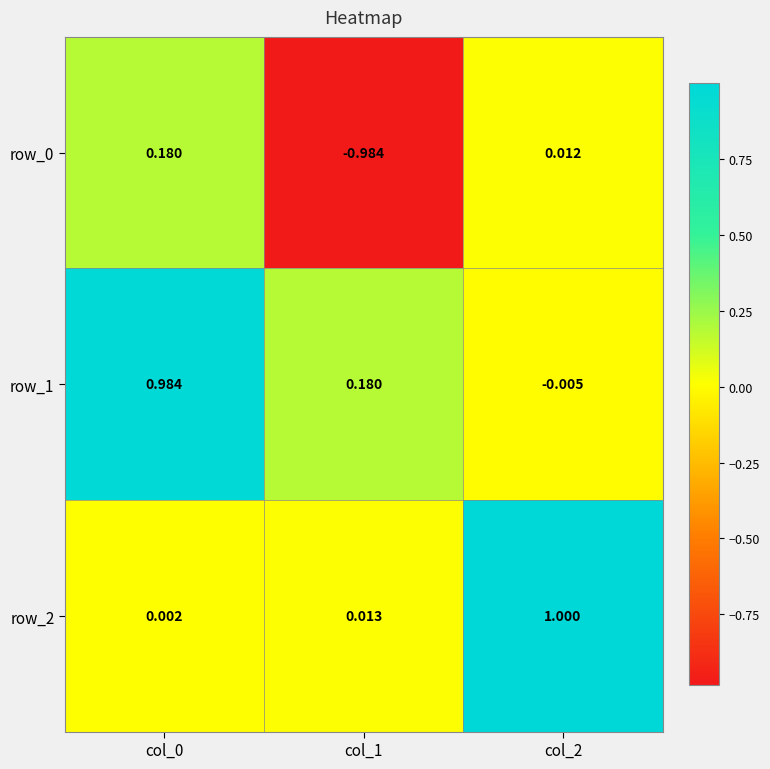

Is the value of row_2 at col_2 greater than the value of row_0 at col_2?

Yes